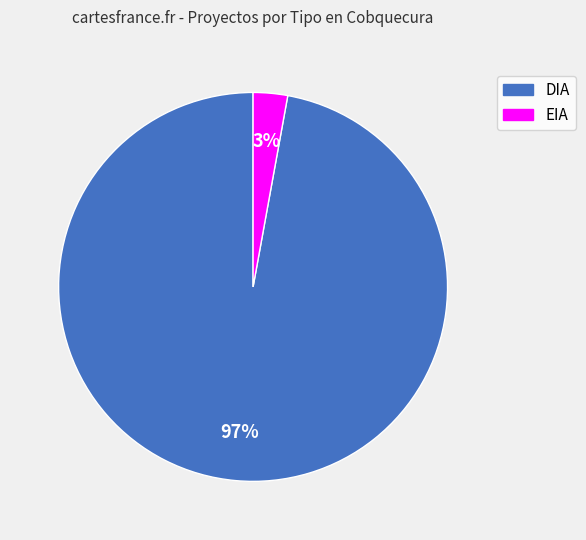

Combined, do EIA and DIA account for over 50%?

Yes